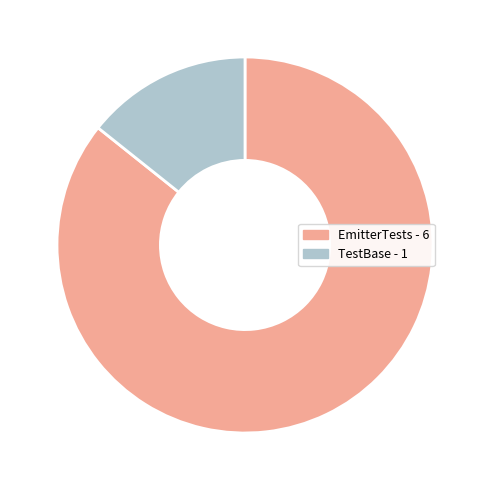

The TestBase slice represents 3% of the pie. True or false?

False